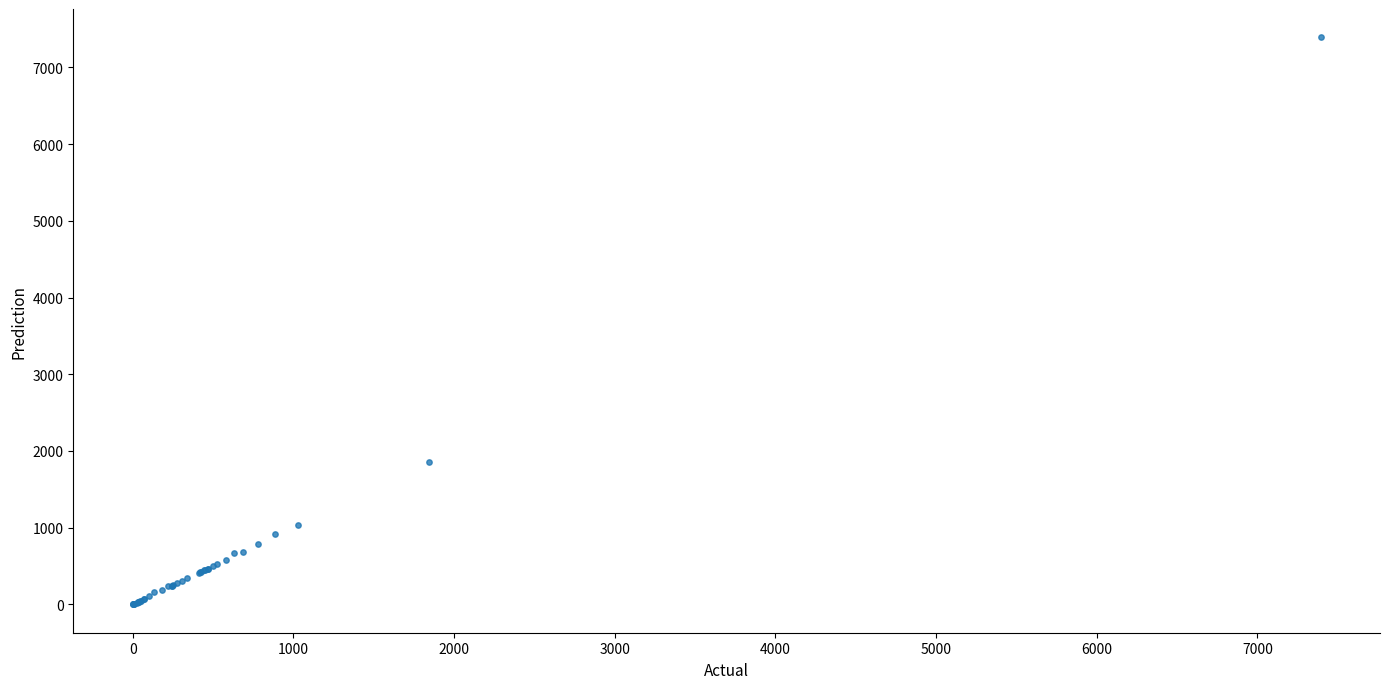

What Y value in the scatter plot is closest to 3696?

1857